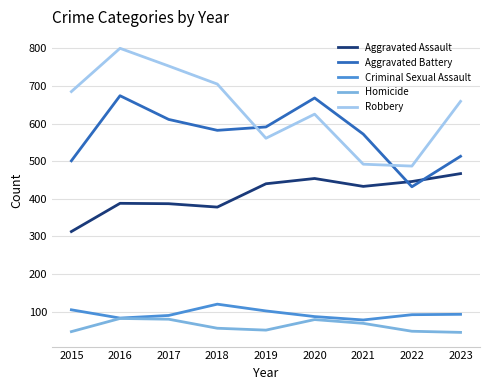

The Aggravated Battery series shows 1059 at 2017. True or false?

False